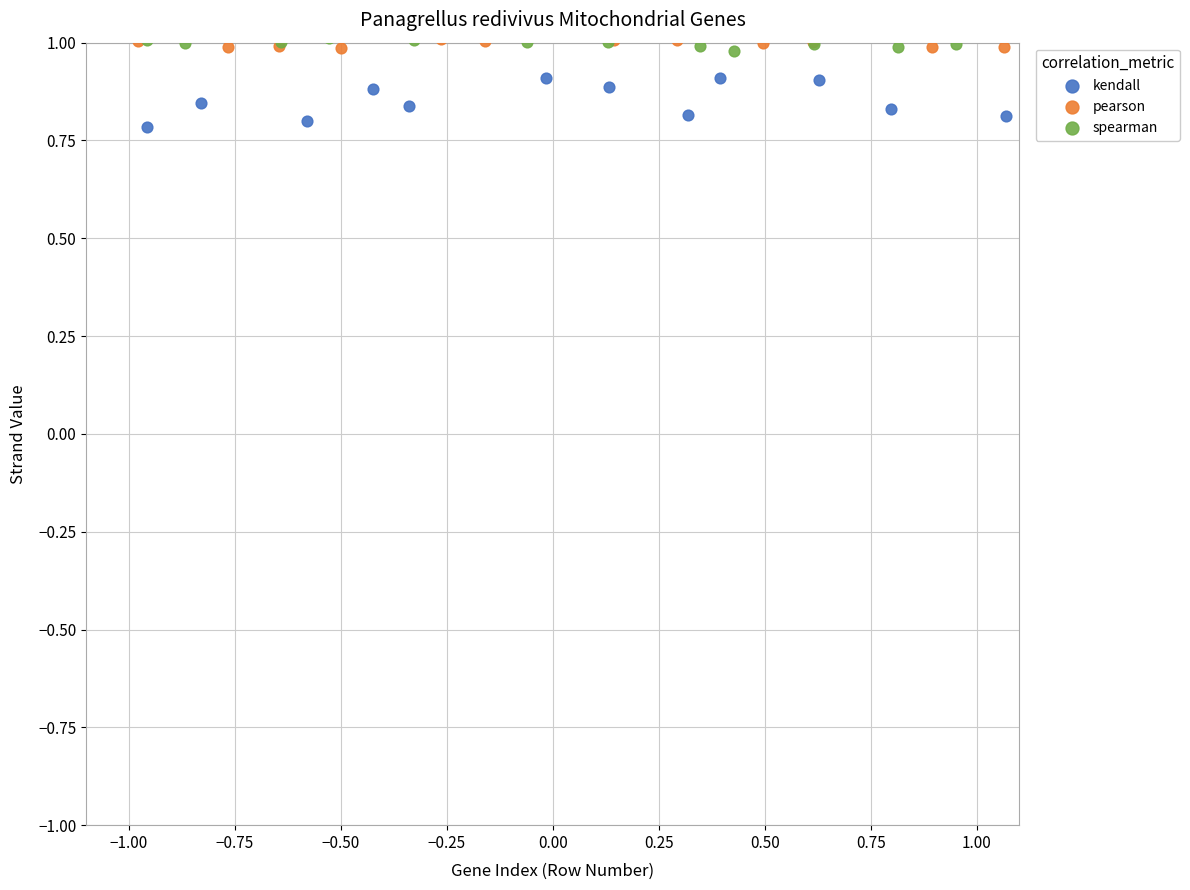

Which series has the widest spread of Y values?

kendall